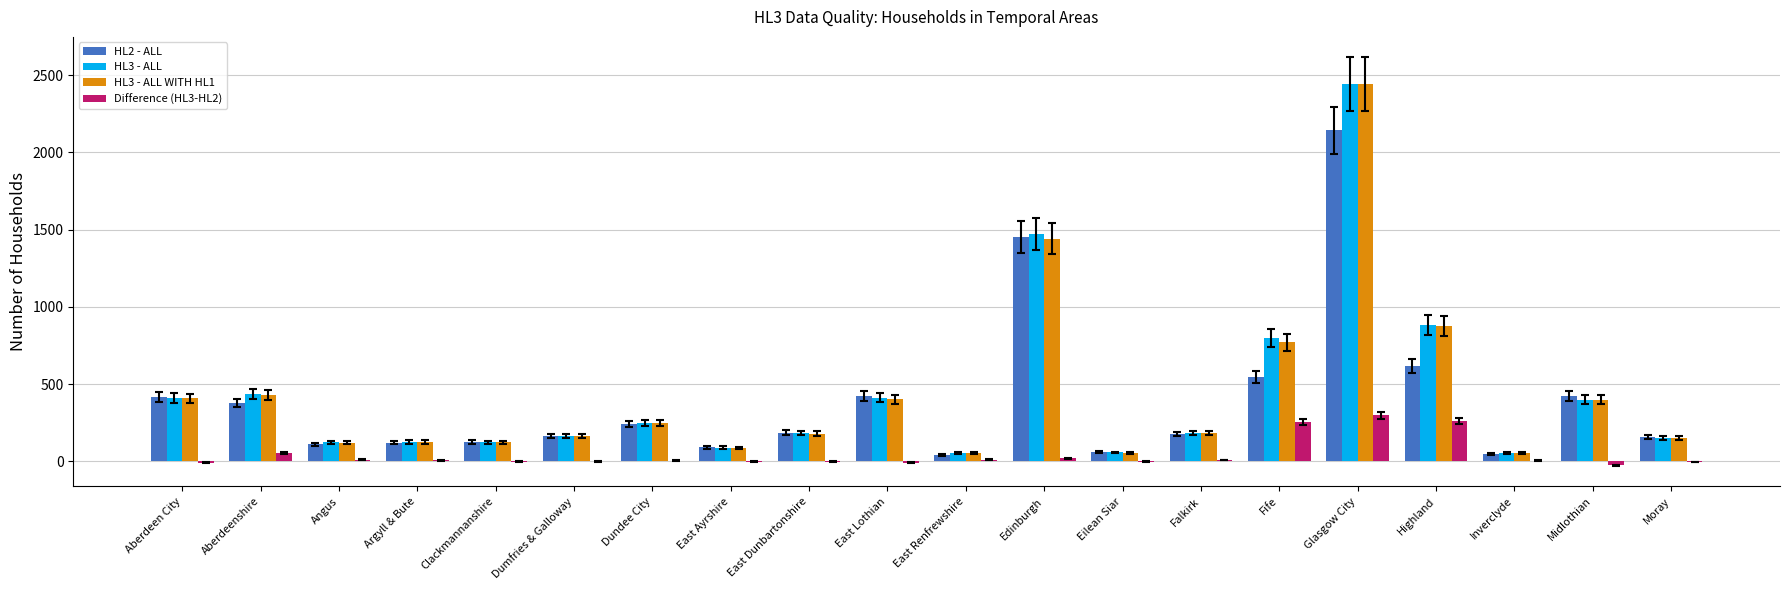

Which series has the widest spread of values?

HL3 - ALL